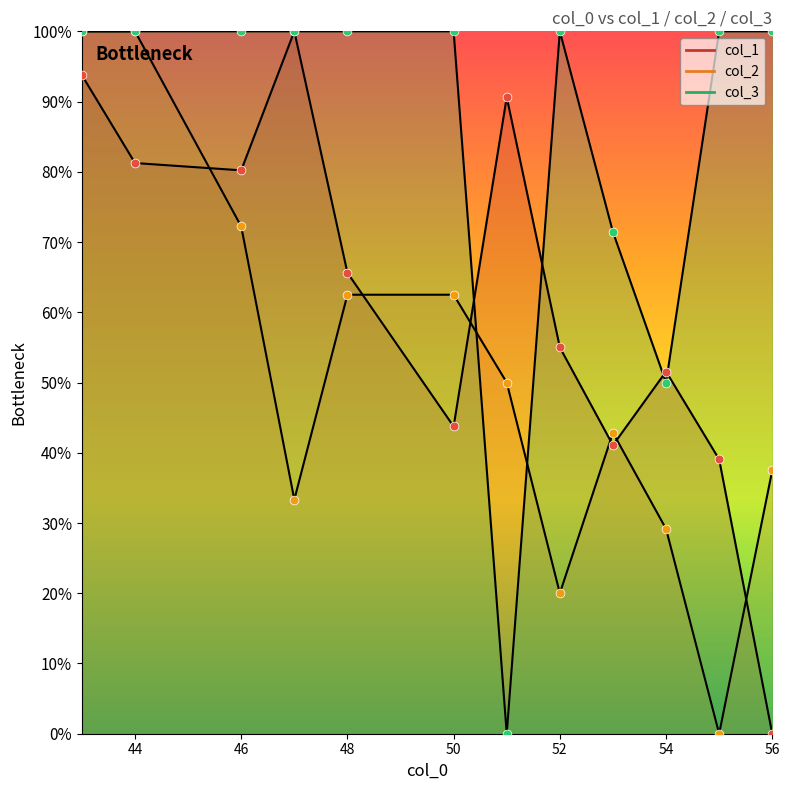

Which series reaches the minimum Y coordinate?

col_1 points